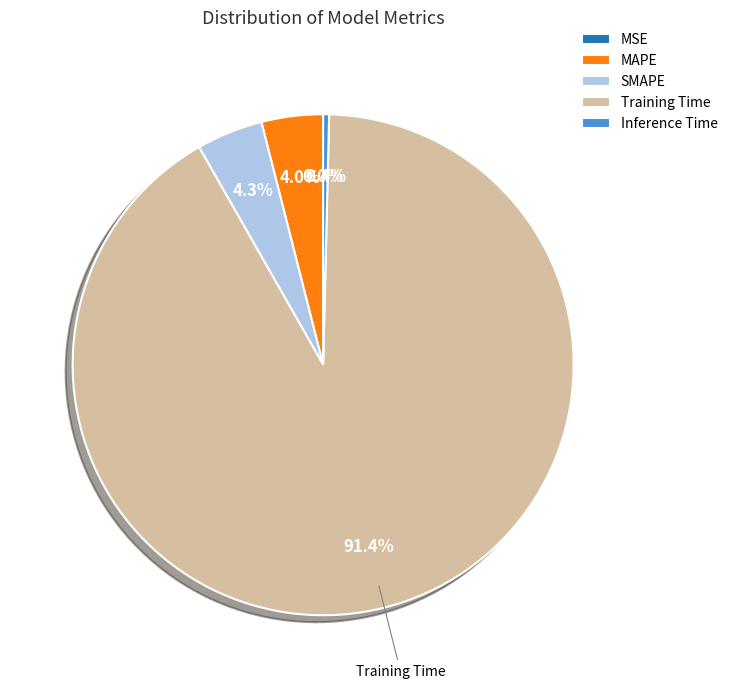

What is the largest slice in the pie chart?

Training Time